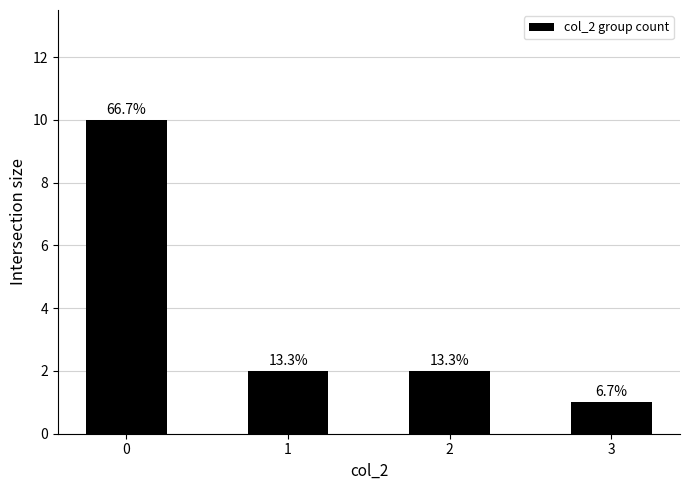

Does the chart contain stacked bars?

No